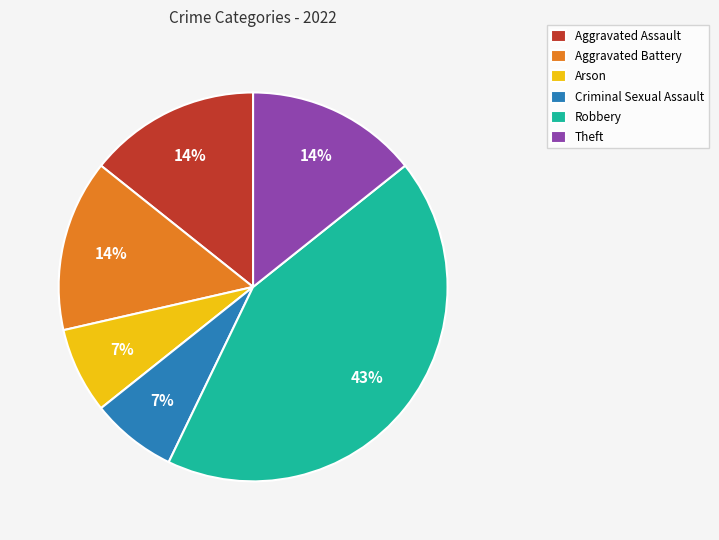

To the nearest percent, what percentage of the pie is Aggravated Assault?

14%